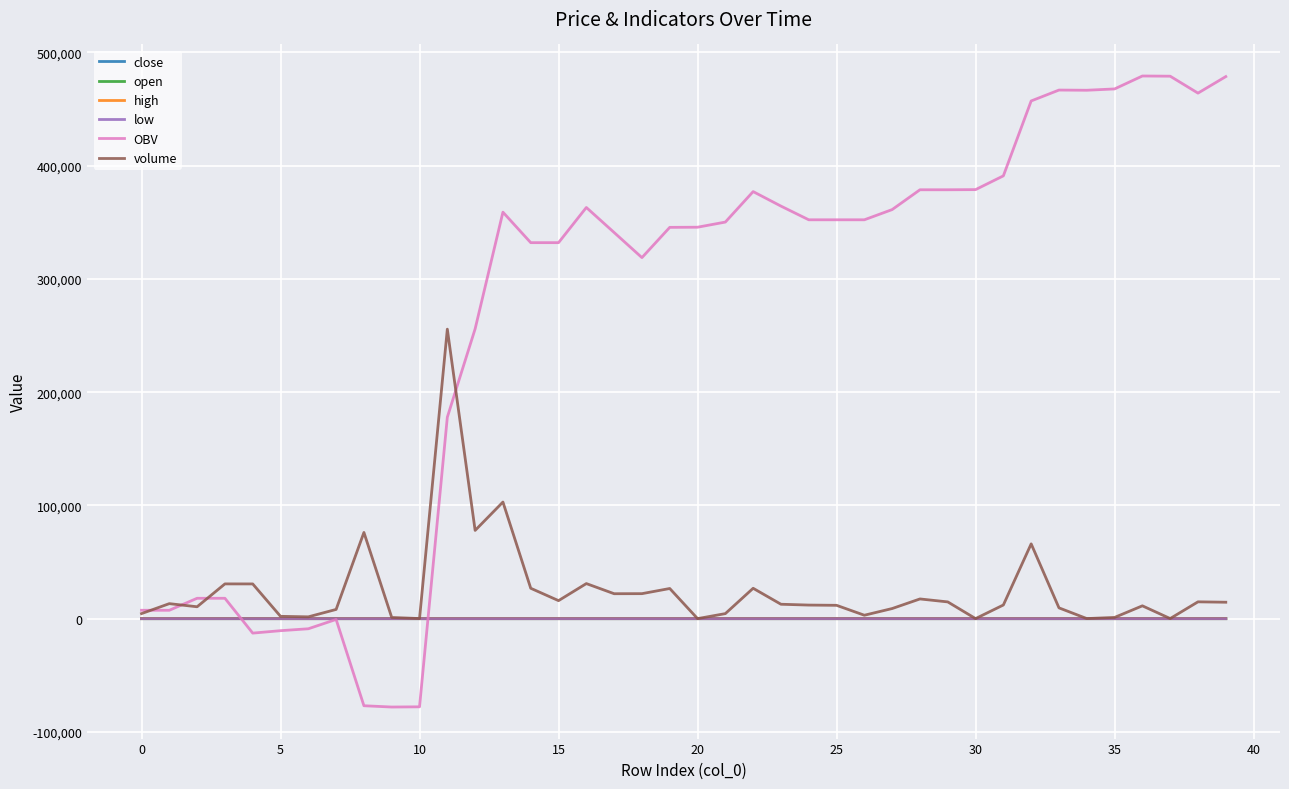

What are all the series names shown in the legend?

close, open, high, low, OBV, volume